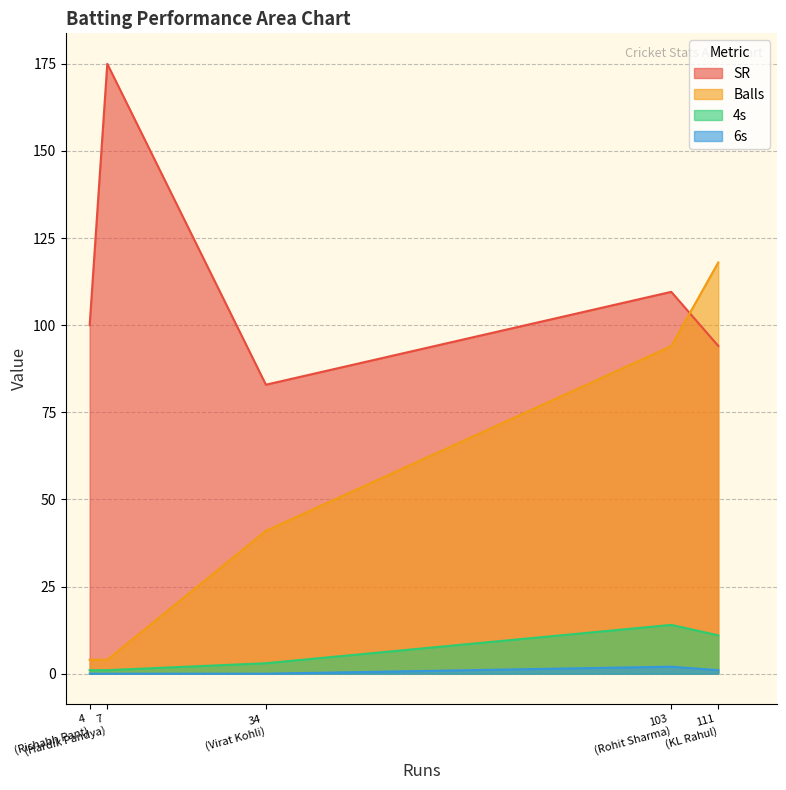

List the series in order of their peak value, highest first.

SR, Balls, 4s, 6s